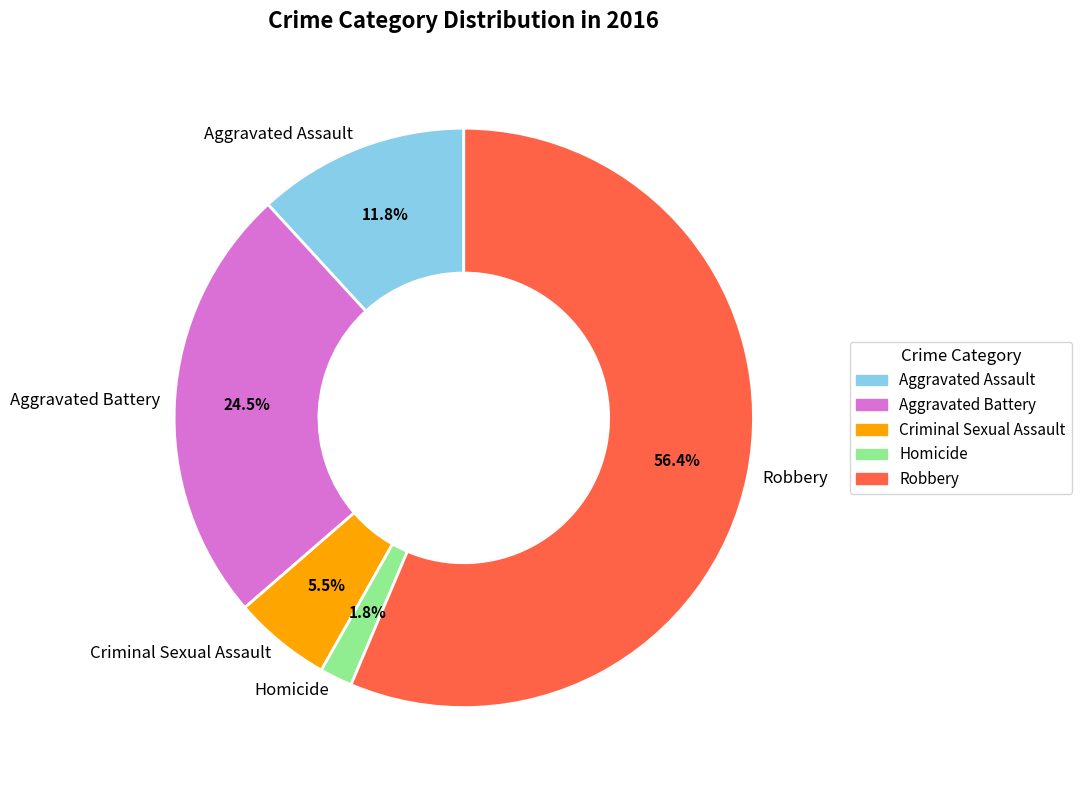

Is Robbery the majority of the pie?

Yes